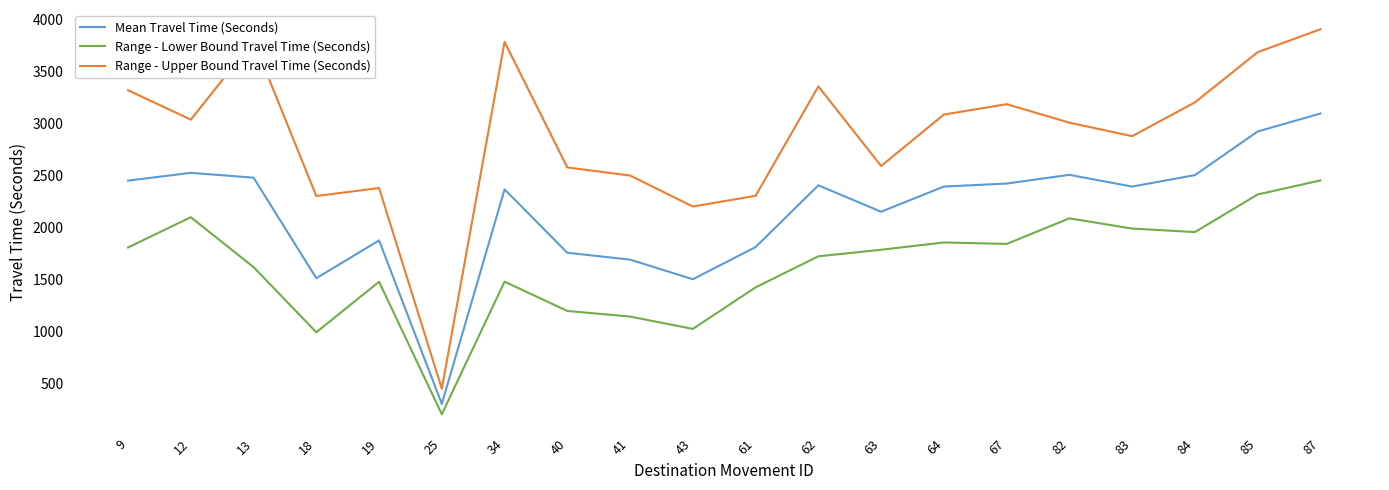

The Range - Lower Bound Travel Time (Seconds) series shows 3643 at 85. True or false?

False